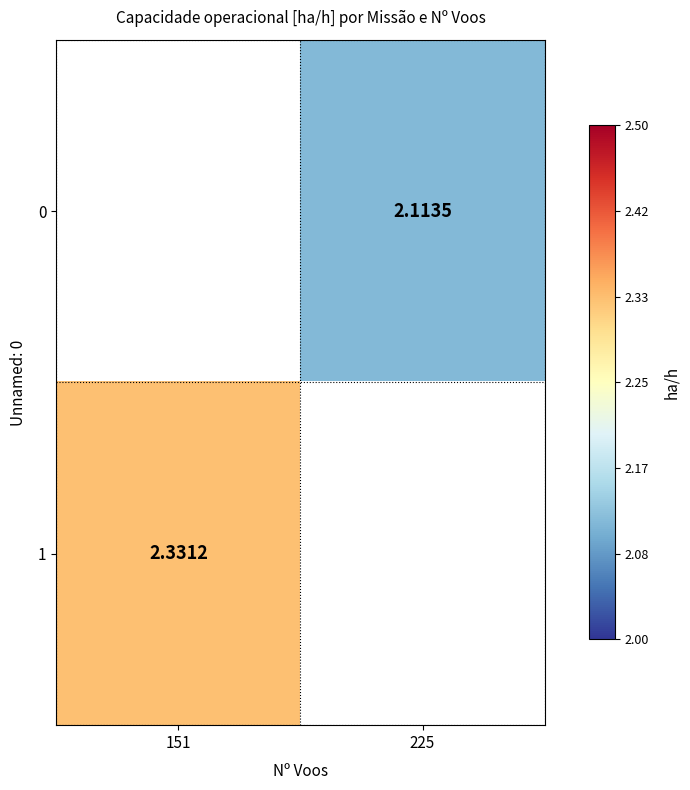

Is the value of 0 at 225 greater than the value of 1 at 151?

No